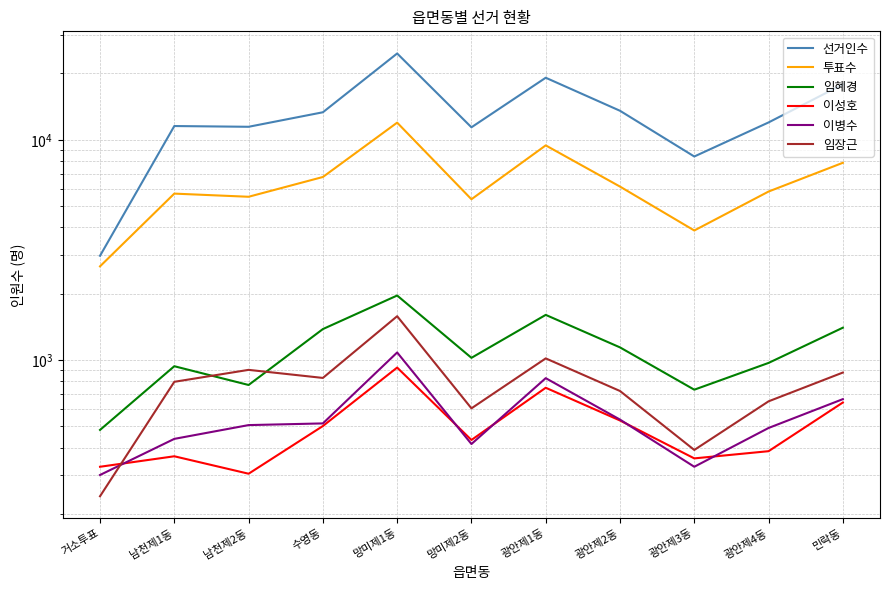

Is this an area chart (filled region under the line)?

No